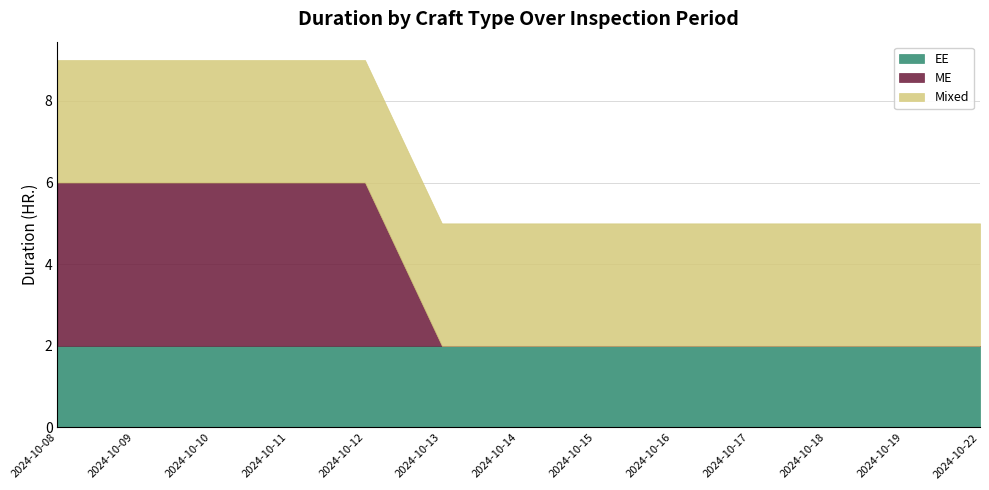

At 2024-10-17, list the series in order from smallest to largest.

ME, EE, Mixed